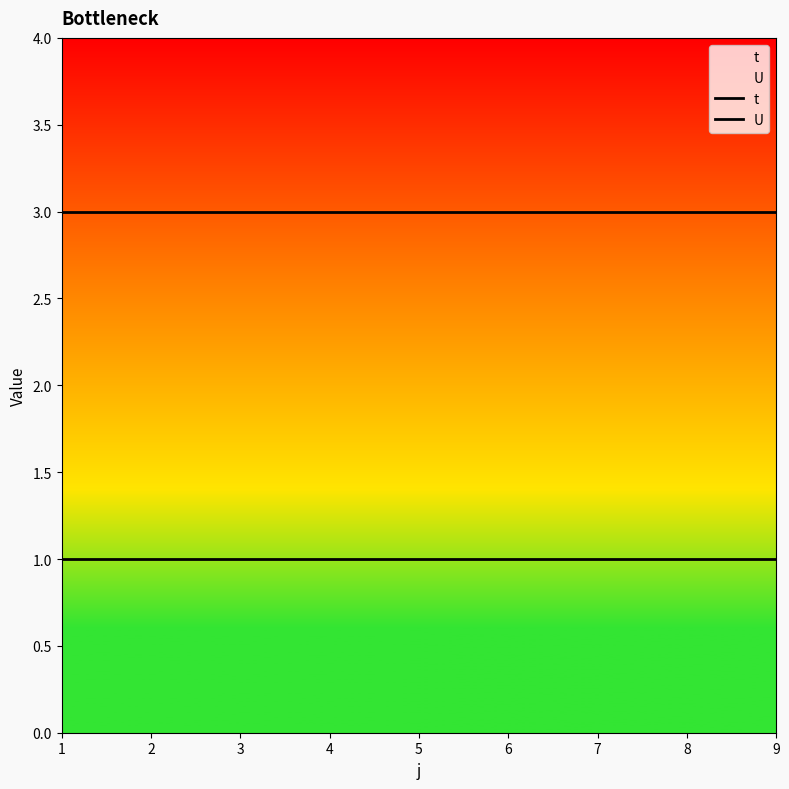

The t series shows 1 at 7. True or false?

False